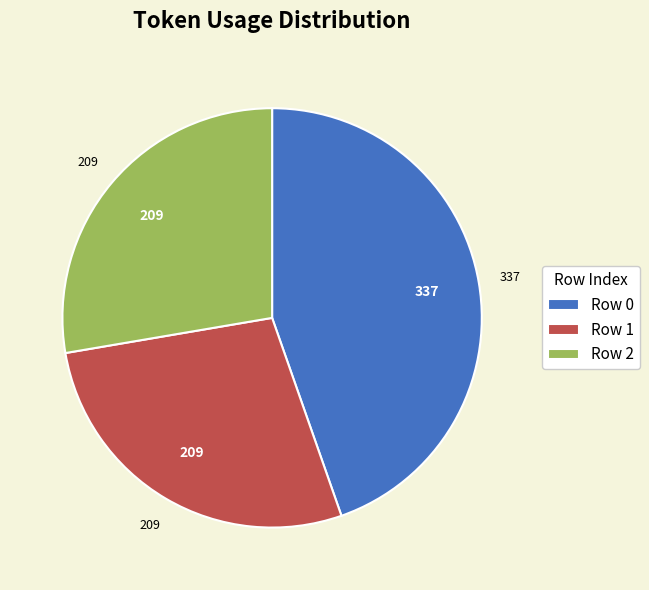

Do Row 1 and Row 2 together represent more than half of the pie?

Yes